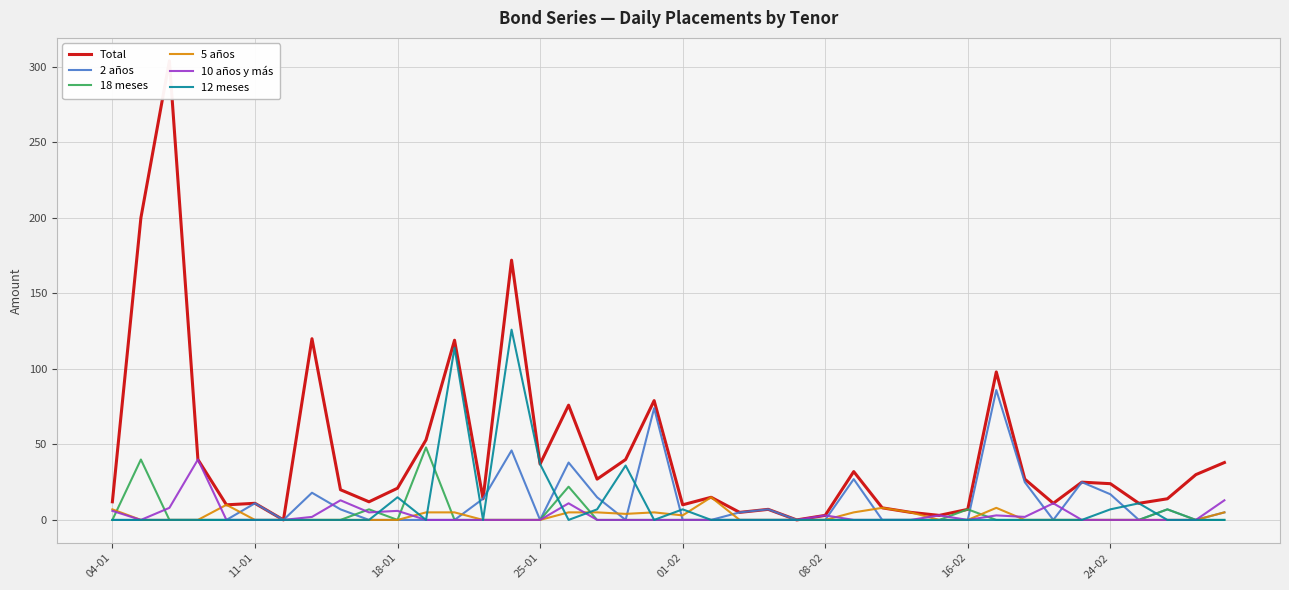

The value of 18 meses at 11-01 is 0. True or false?

True